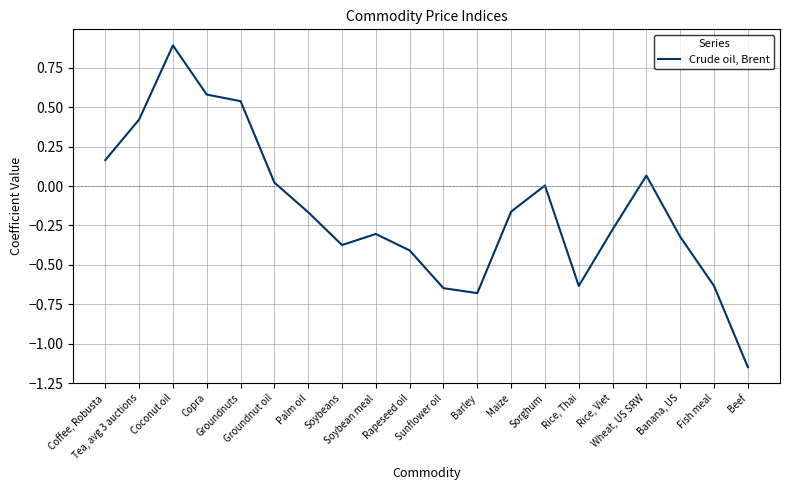

What is the difference between the values at Copra and Groundnut oil?

0.6